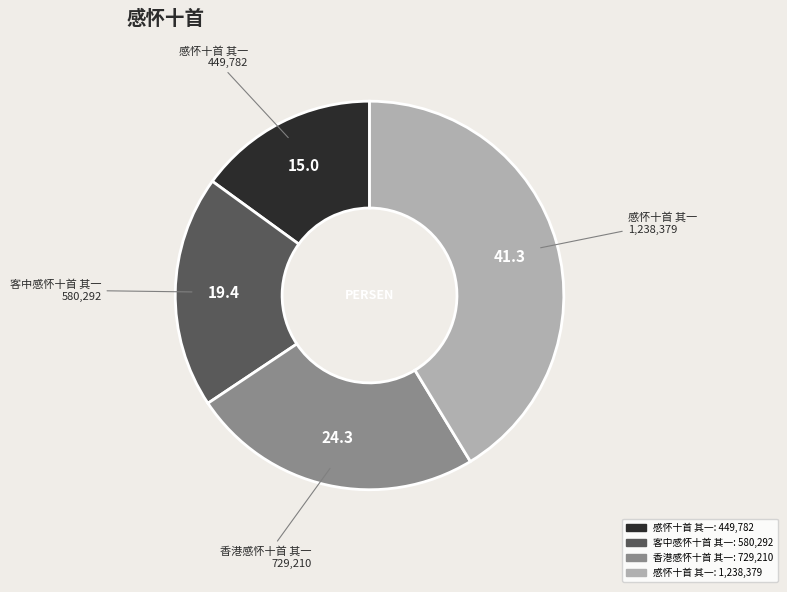

Is there a majority slice in this chart?

No